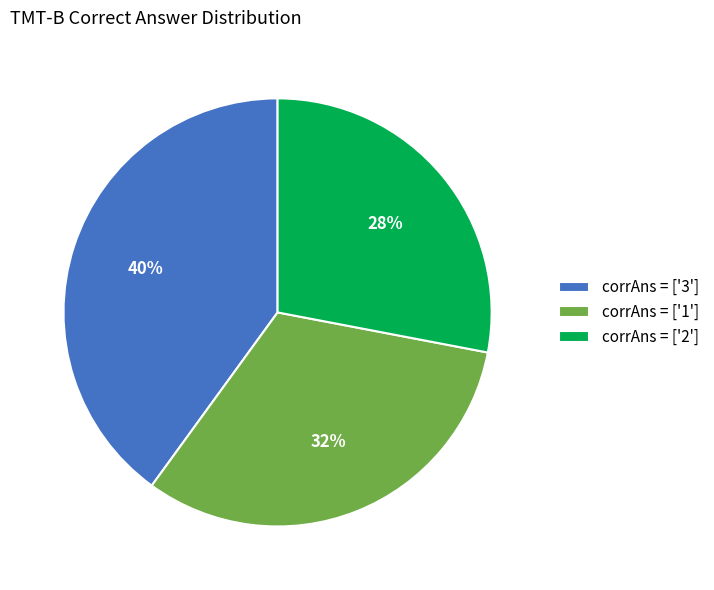

Which category has the biggest portion of the pie?

corrAns = ['3']